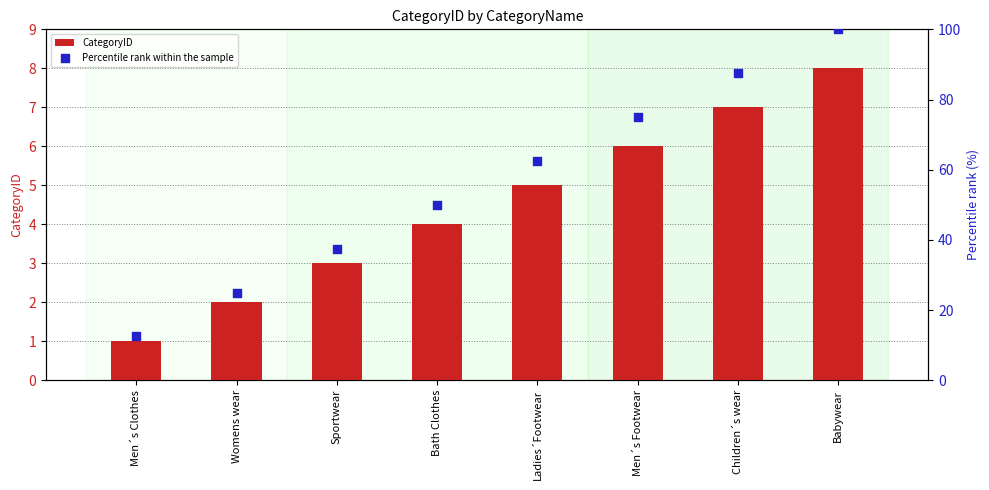

Is the value of Percentile rank within the sample at Men´s Footwear greater than the value of CategoryID at Sportwear?

Yes